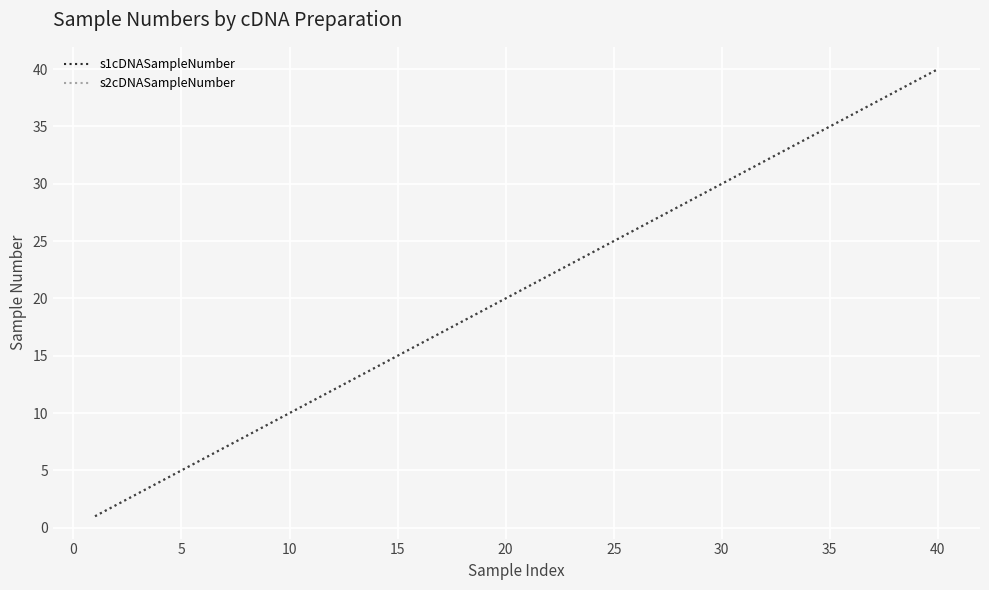

Does the chart have visible grid lines?

Yes